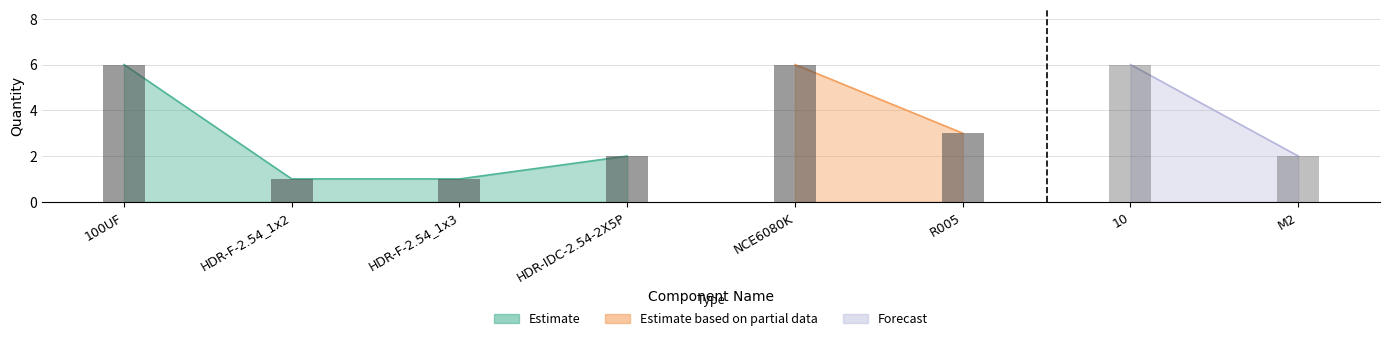

The chart shows a value of 1 at HDR-F-2.54_1x3. True or false?

True